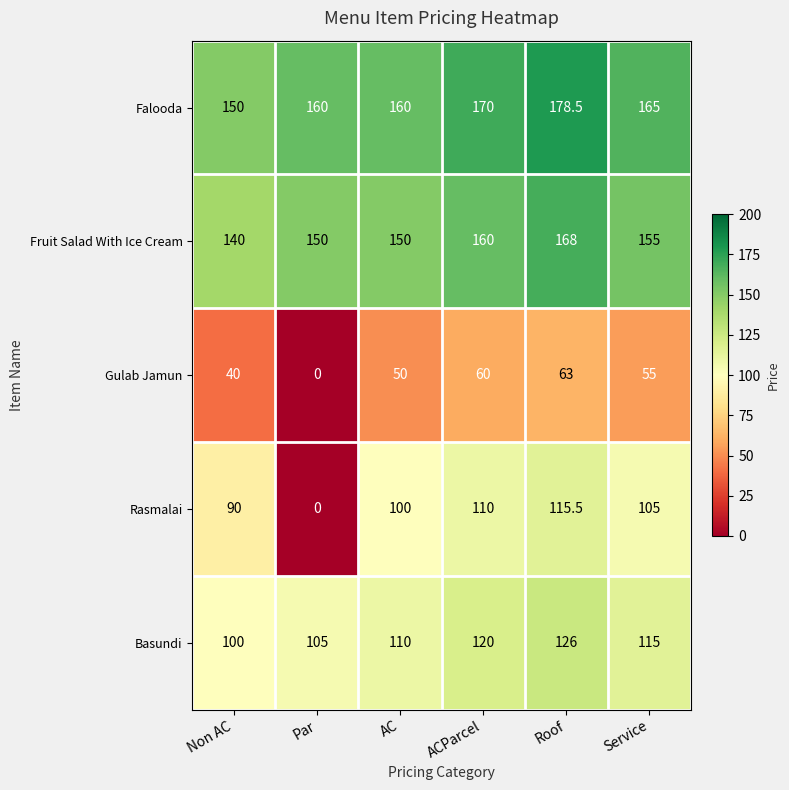

Is it true that Fruit Salad With Ice Cream equals 34.1 at ACParcel?

False